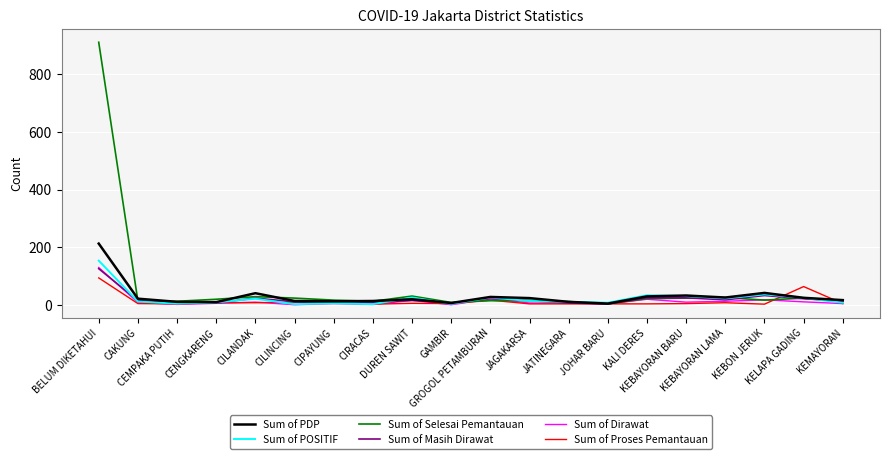

In Sum of POSITIF, how many points are lower than both neighbors (excluding endpoints)?

6